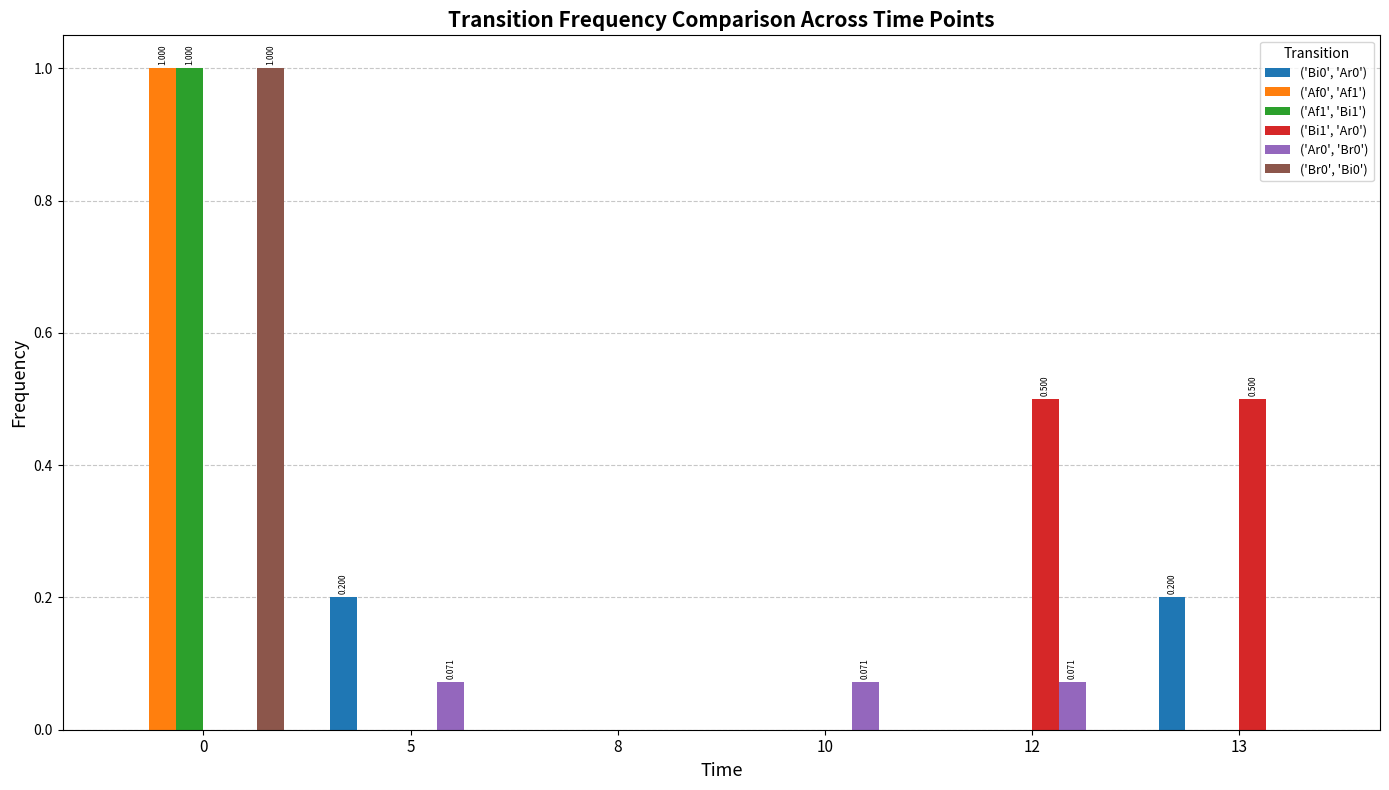

Are the bars grouped side by side (vs. stacked)?

Yes